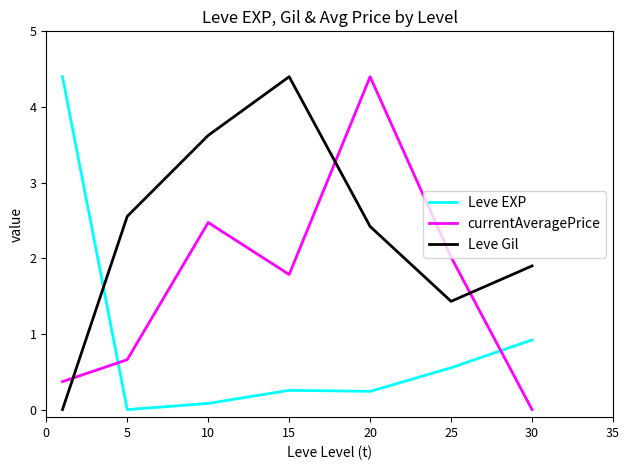

True or false: Leve Gil and currentAveragePrice cross at least once.

True